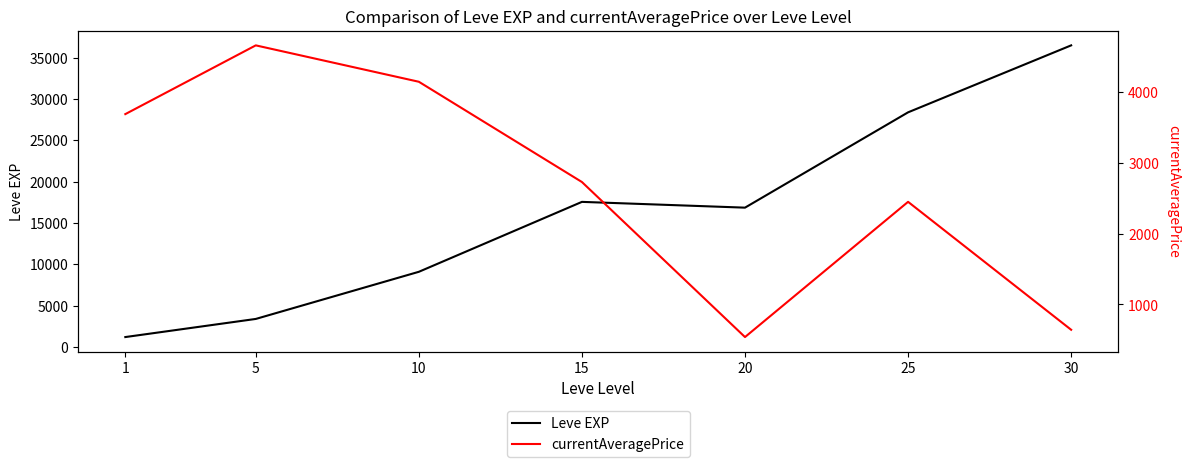

Between 10 and 25, which series saw the biggest shift?

Leve EXP